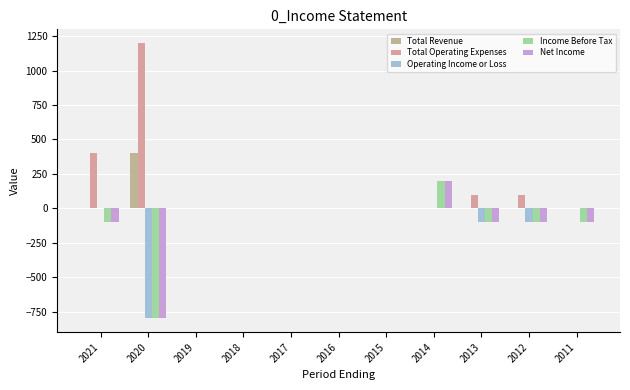

Rank the series at 2013 from highest to lowest value.

Total Operating Expenses, Total Revenue, Operating Income or Loss, Income Before Tax, Net Income